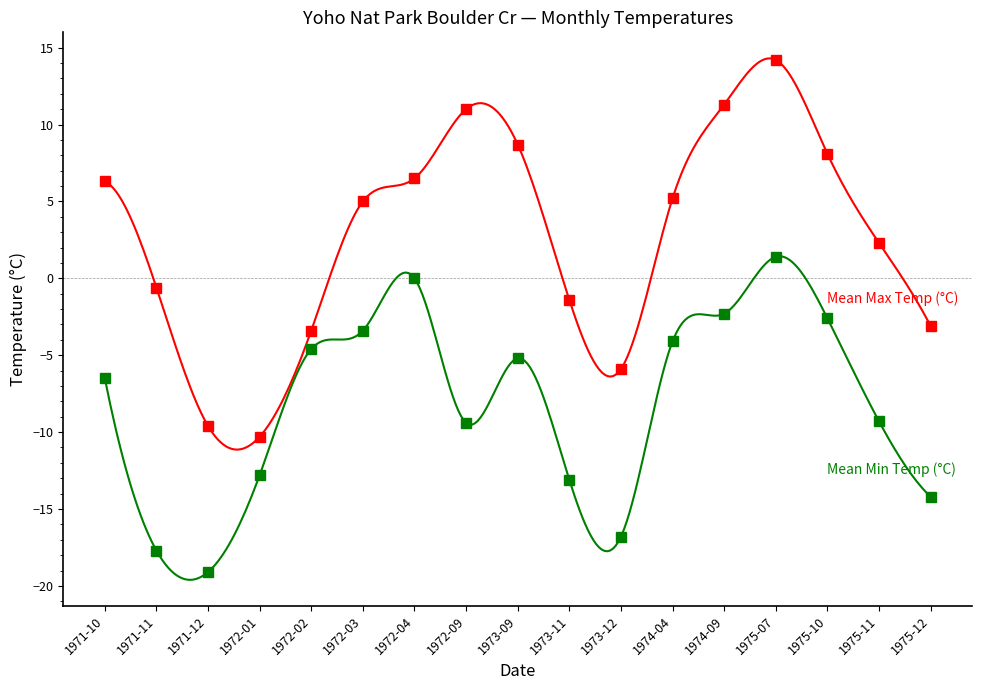

Which series has the largest range (max minus min)?

Mean Max Temp (°C)